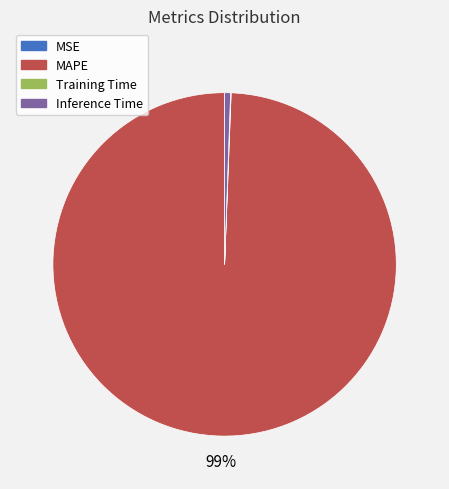

True or false: MAPE accounts for 99% of the total.

True